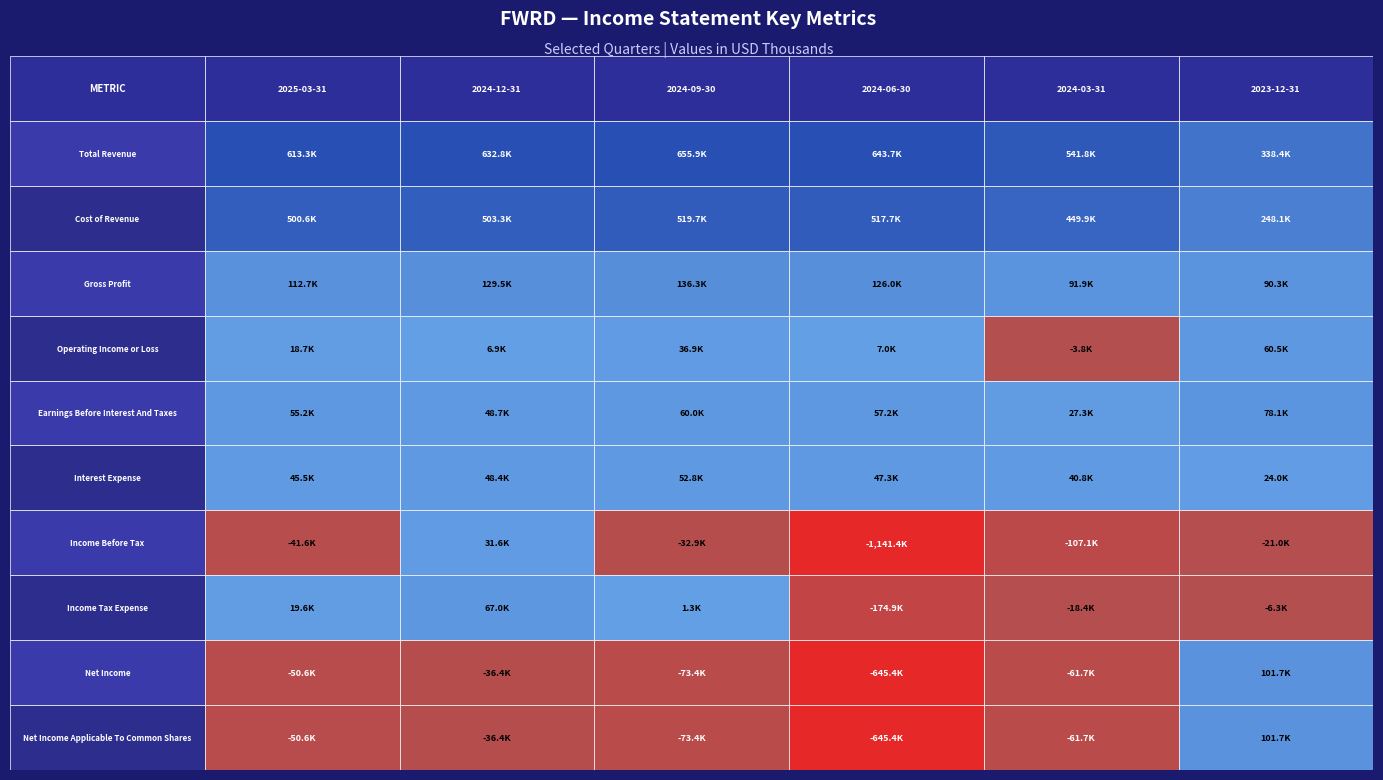

How many values in the Gross Profit series exceed 126000?

2